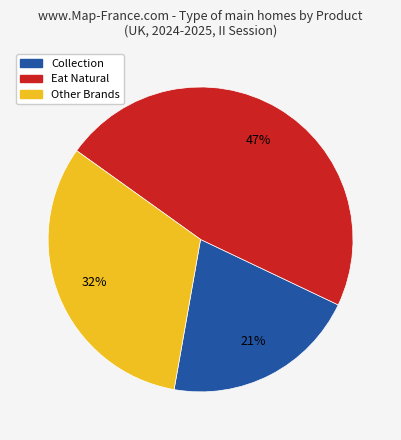

To the nearest percent, what is the average slice percentage?

33%